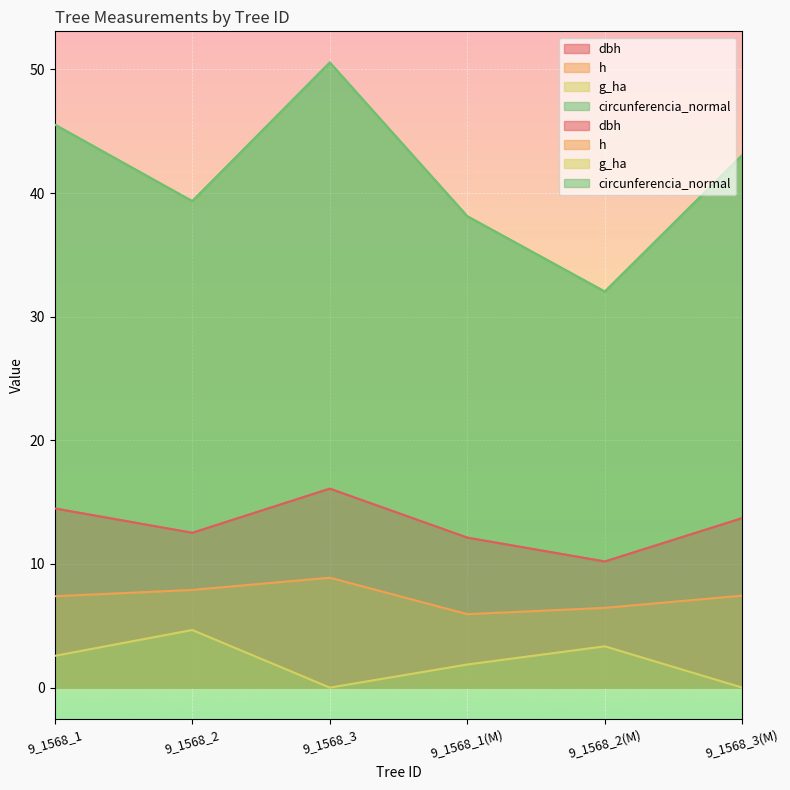

How many data points does each series have?

6